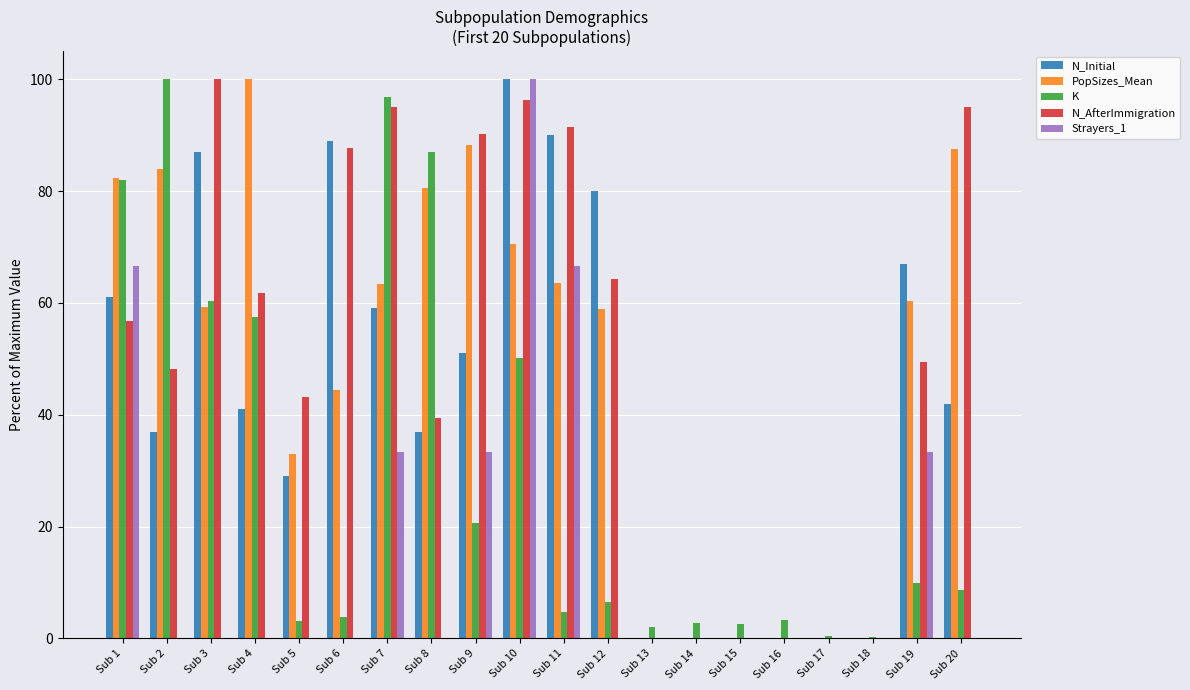

What is the spread (max minus min) of values at Sub 19?

57.2